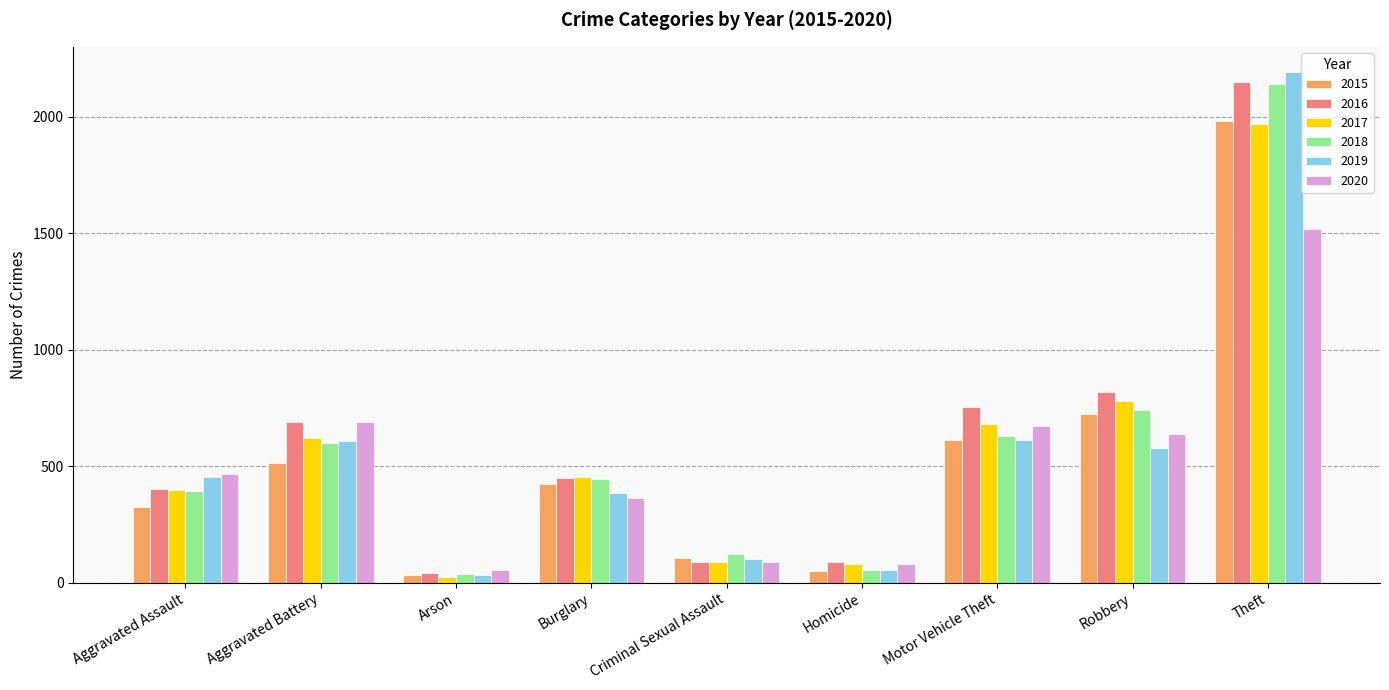

What is the lowest value of the 2019 series?

32